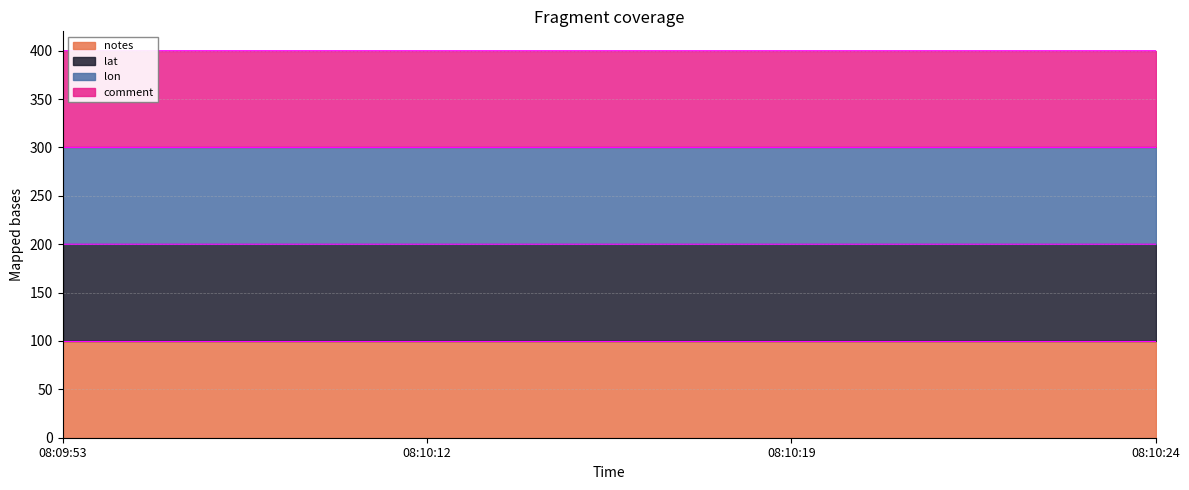

Read the lon value at 08:09:53.

200.0